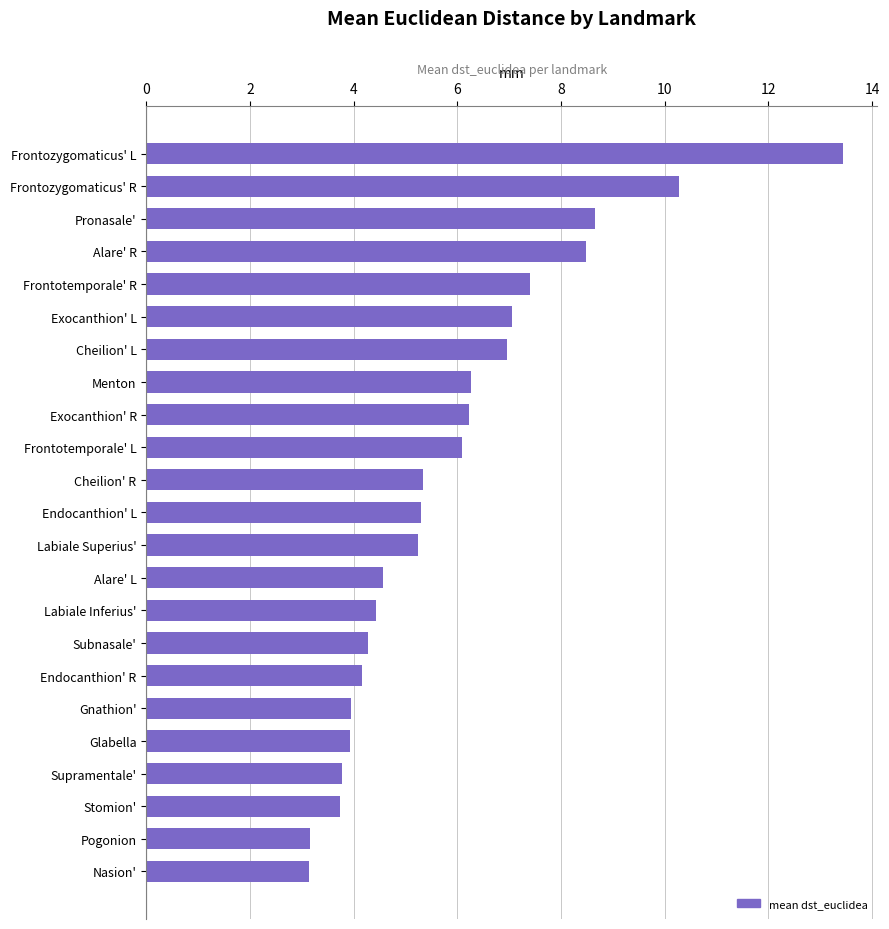

True or false: the data shows 8.6 at Pronasale'.

True